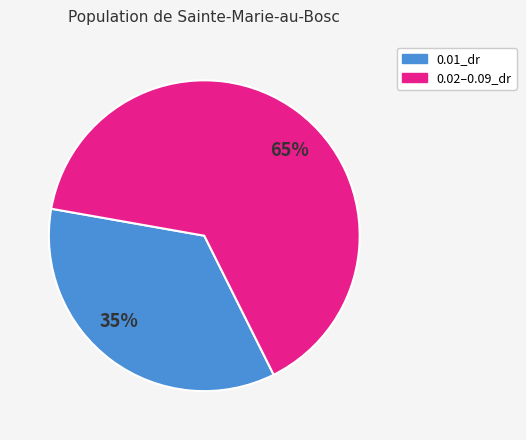

Is there a majority slice in this chart?

Yes